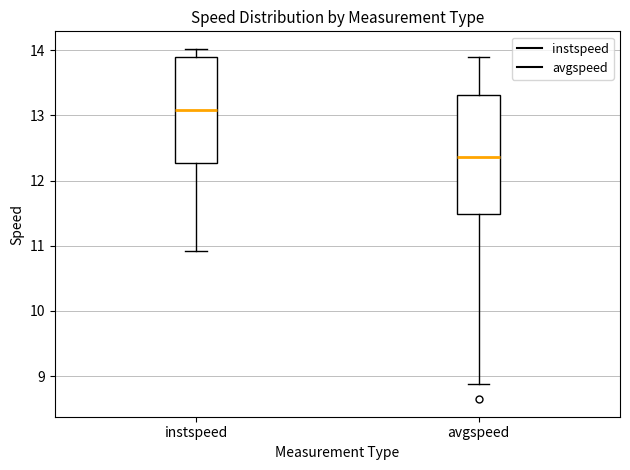

Comparing the boxes themselves (not the whiskers), which one is the tallest?

avgspeed